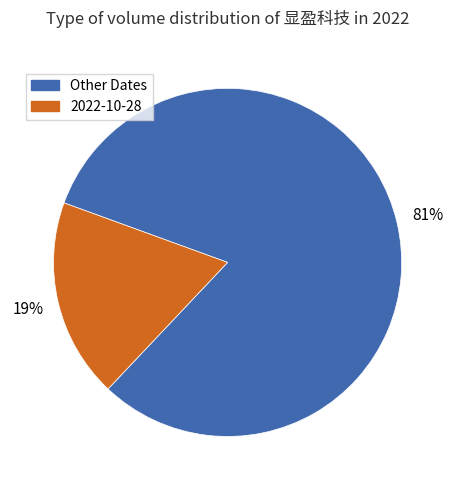

To the nearest percent, what portion does 2022-10-28 represent?

19%